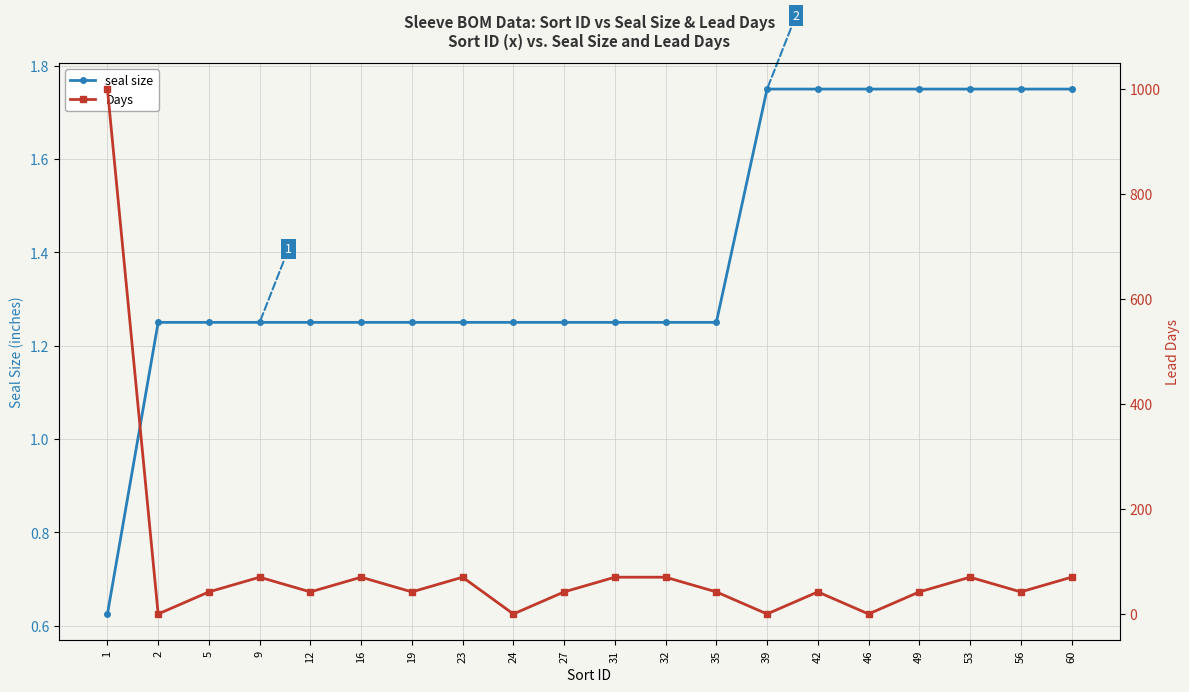

How many lines are shown in the chart?

2